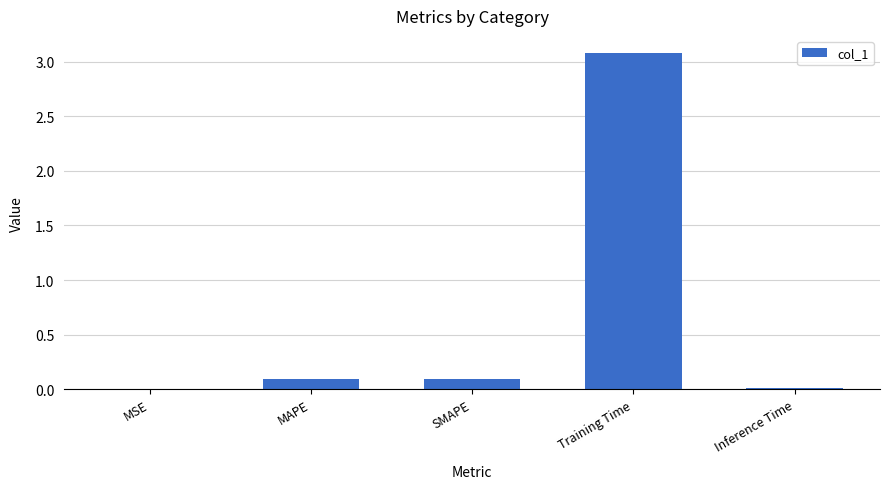

Between Inference Time and SMAPE, which is larger?

SMAPE